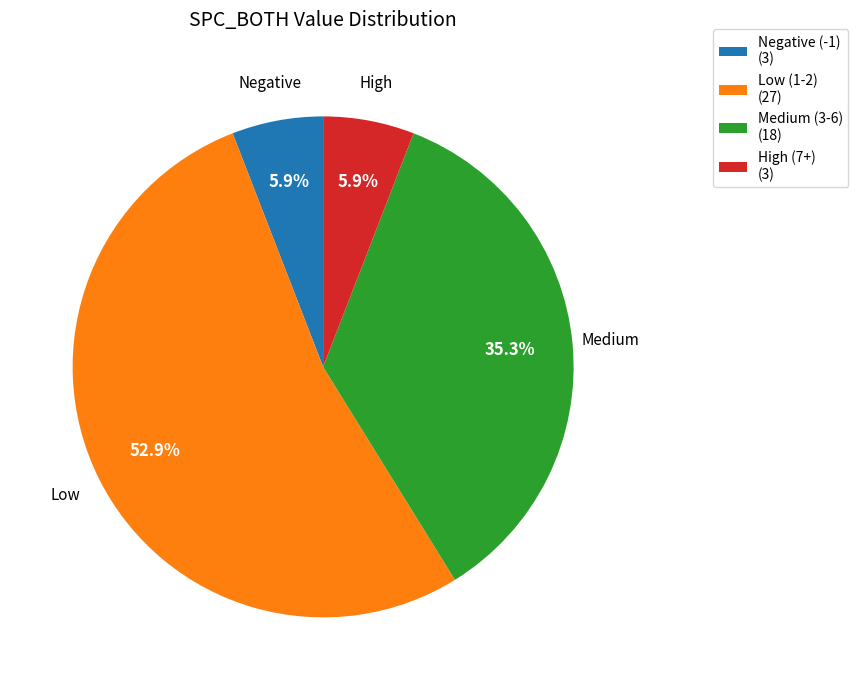

Which category has the biggest portion of the pie?

Low (1-2) (27)